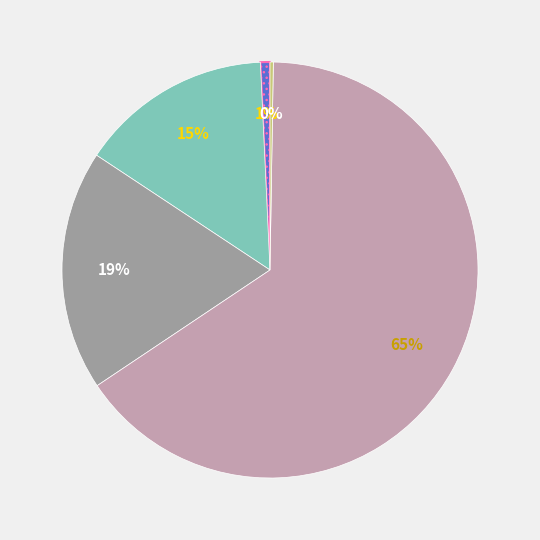

To the nearest percent, what is the difference between the largest and smallest slice percentages?

65%